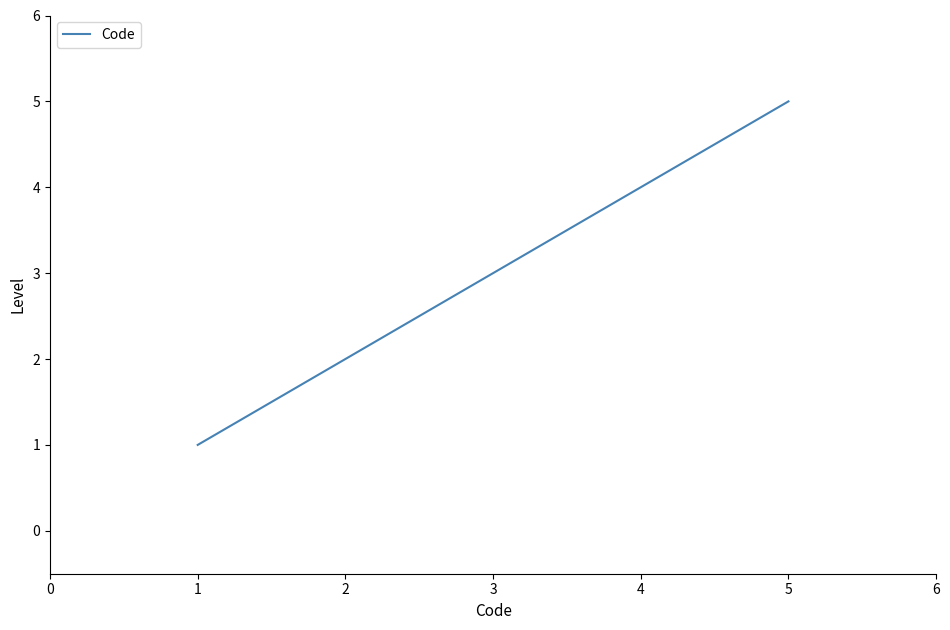

The value at 1 is 1. True or false?

True